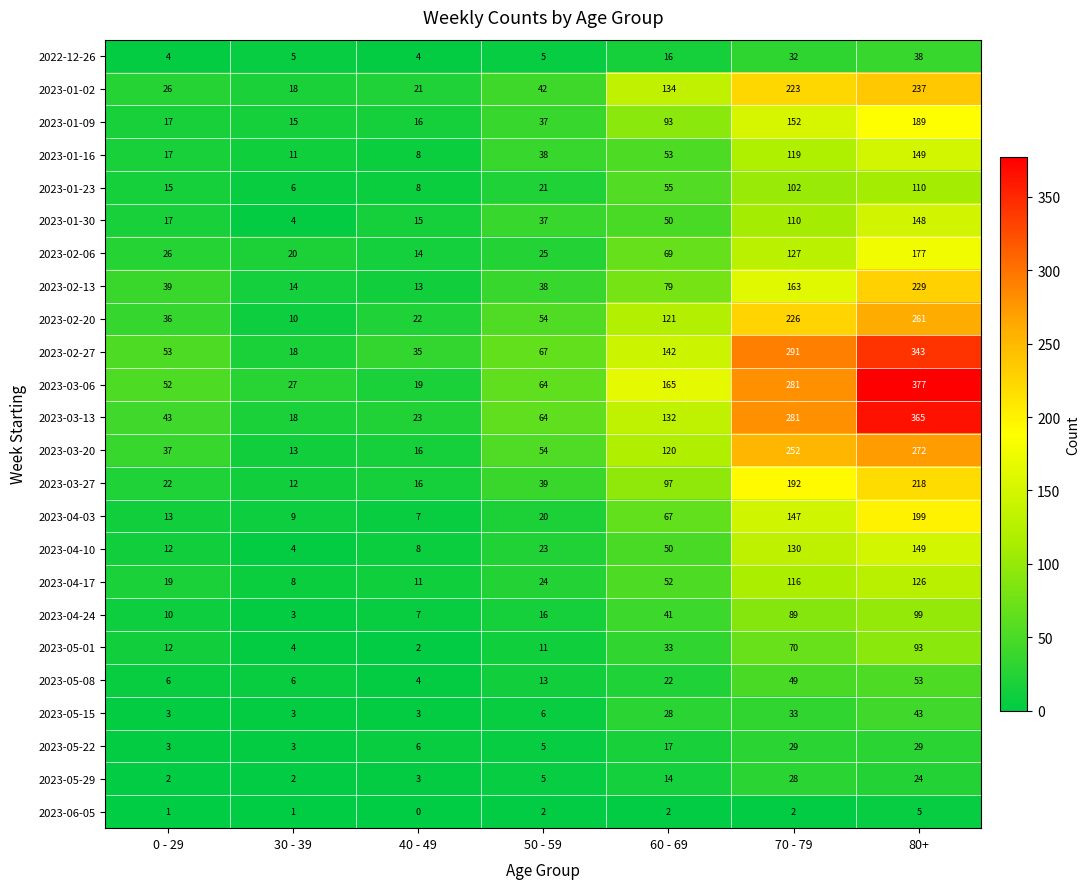

What is the sum of all 2023-04-10 values?

376